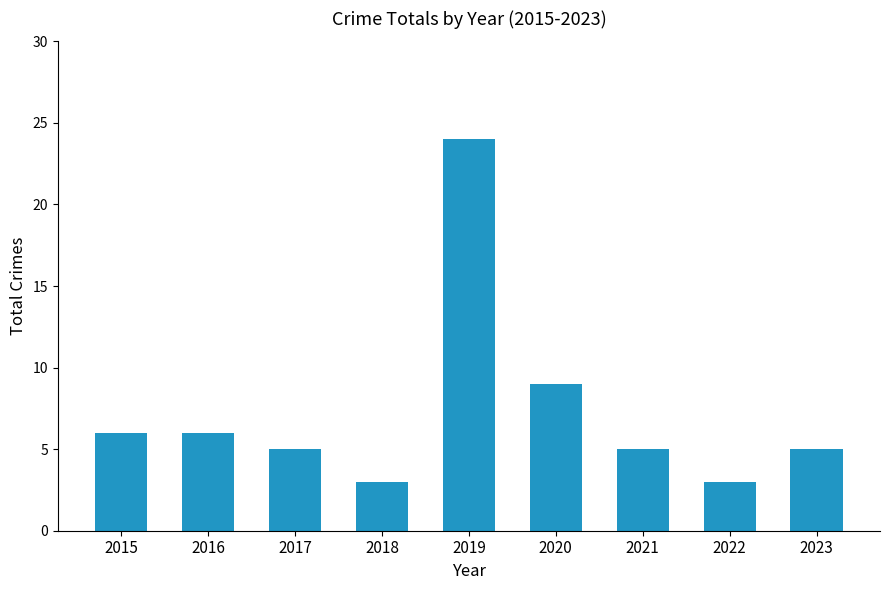

What is the change in value from 2019 to 2021?

-19